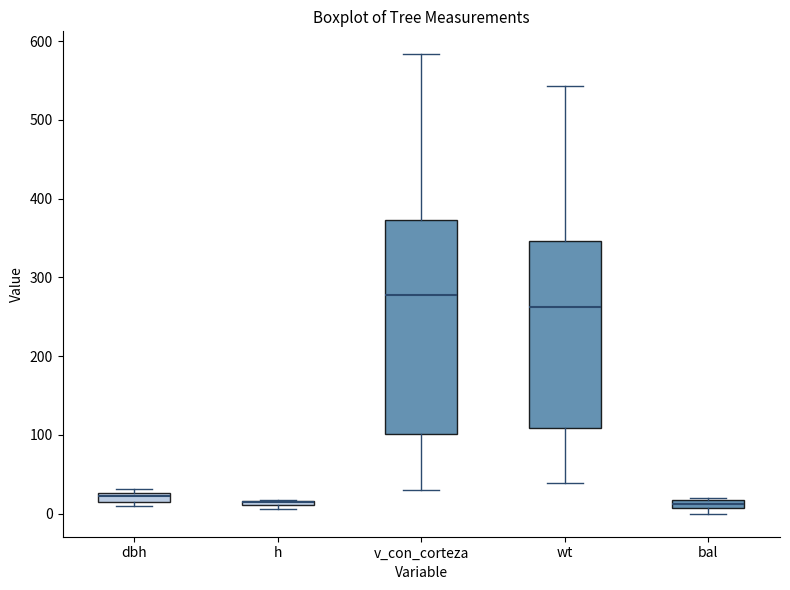

Where does the median line of the box for wt sit on the y-axis? The values are not printed on the chart, so give them approximately, as read against the axis.

260